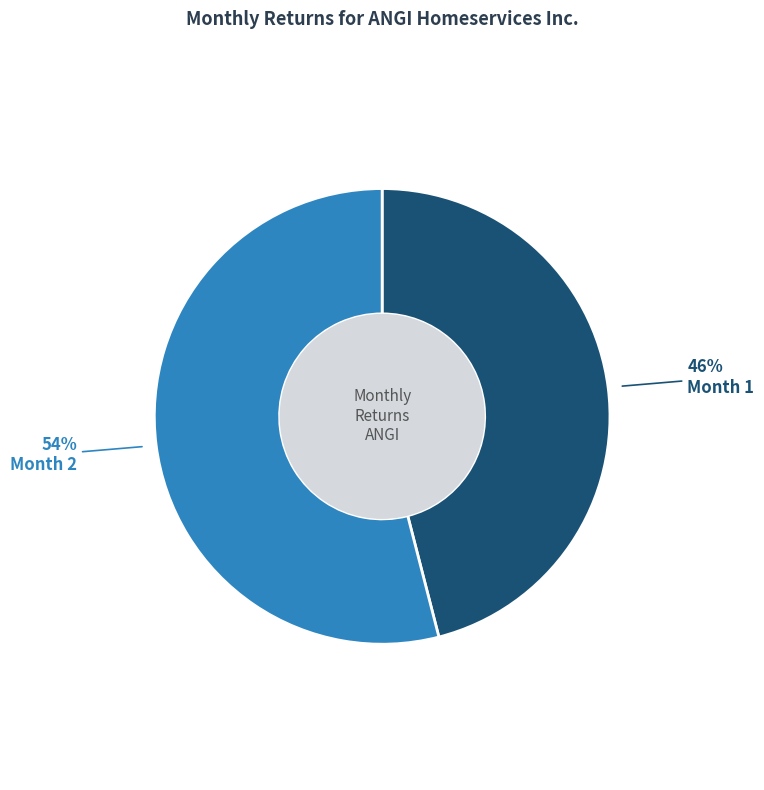

Is the sum of Month 2 and Month 1 greater than half?

Yes